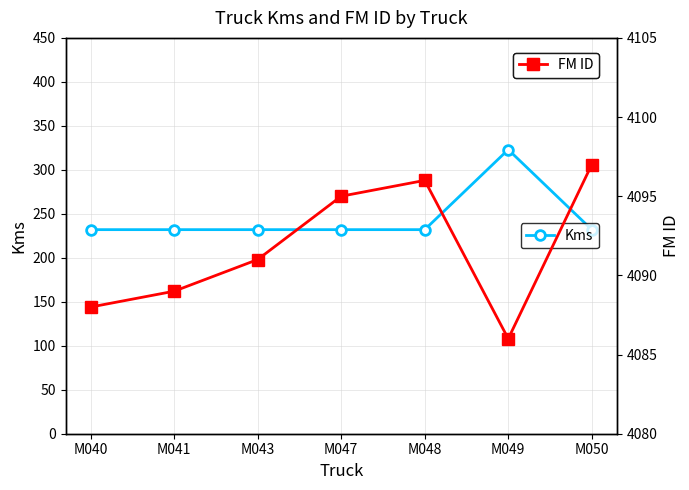

How many interior local peaks does the FM ID series have?

1